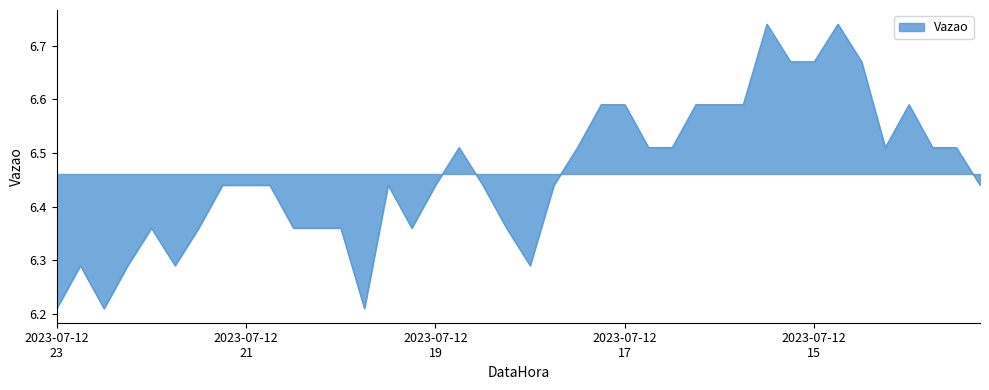

How many values are between 6 and 7?

40